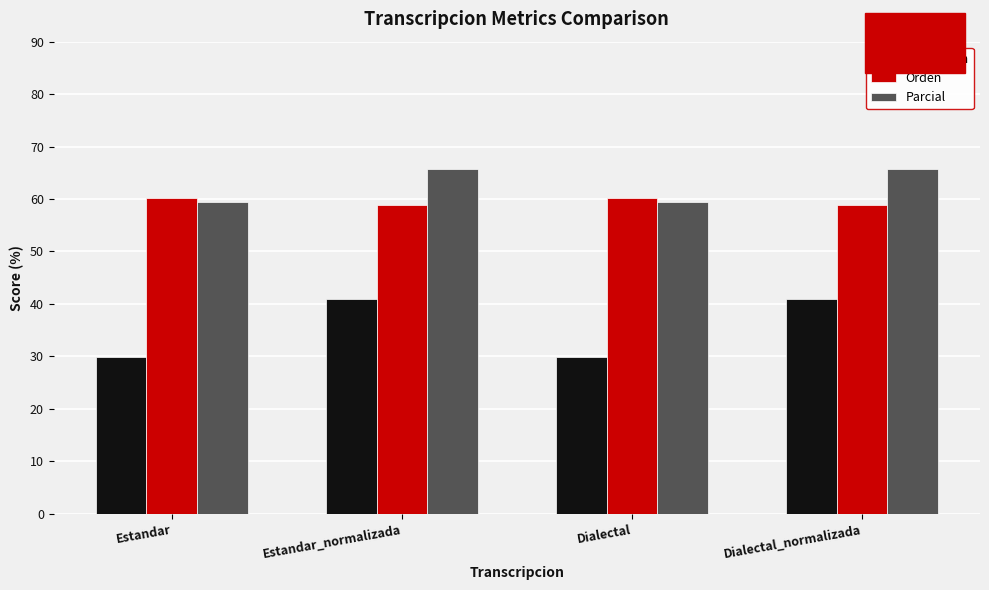

What position from the left is Dialectal?

3